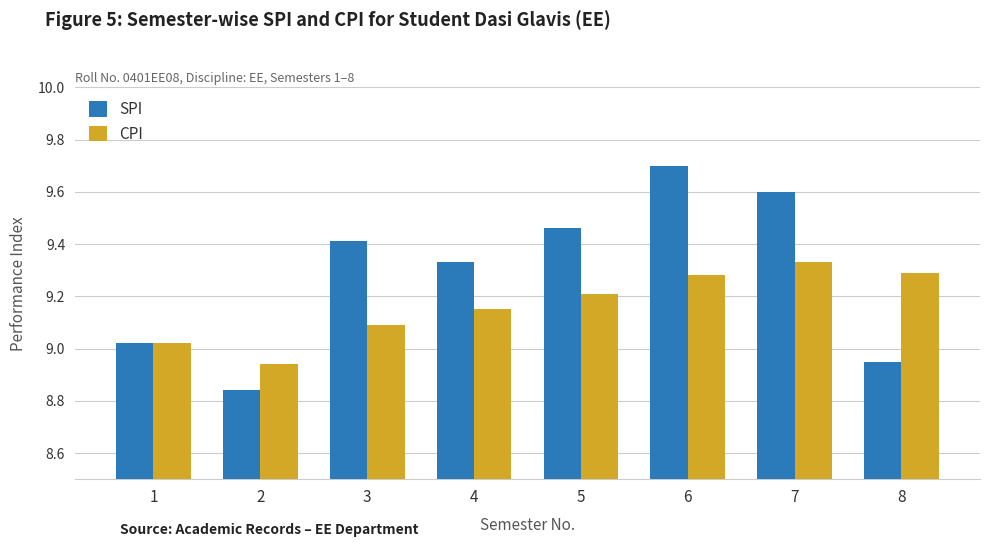

Is it true that SPI equals 14.0 at 7?

False